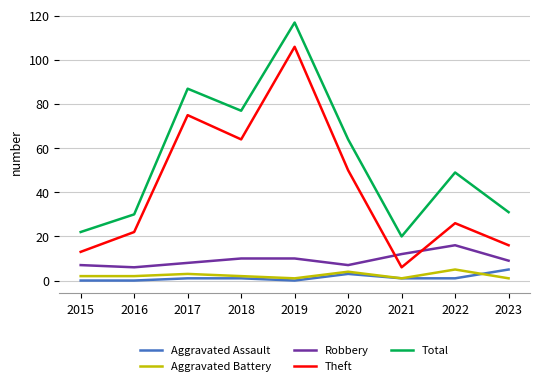

The Total series shows 31 at 2015. True or false?

False